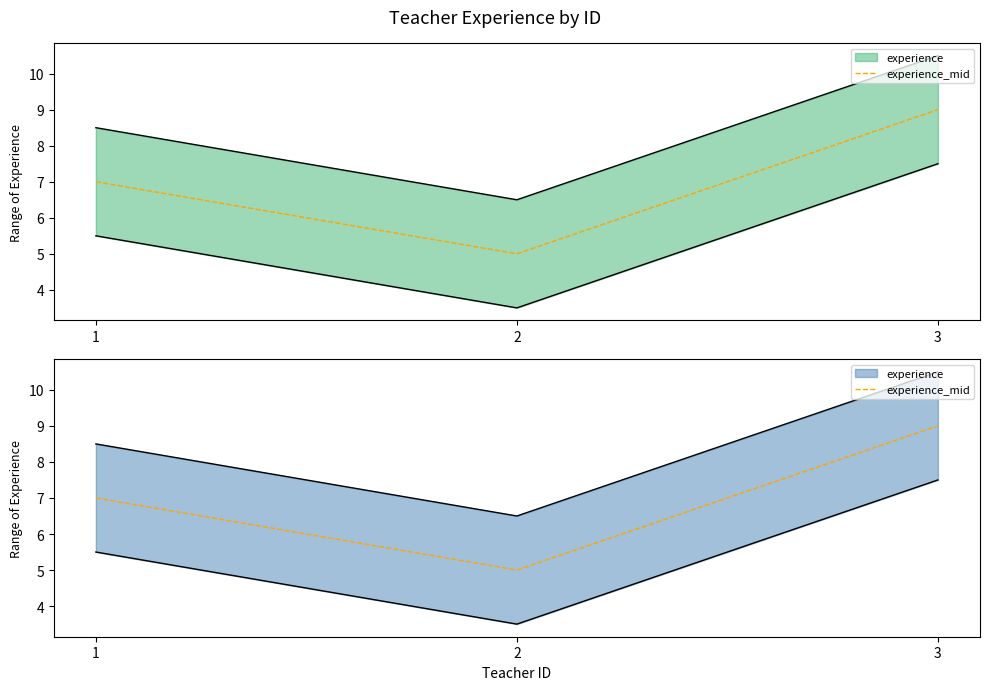

What is the maximum value shown in the chart?

9